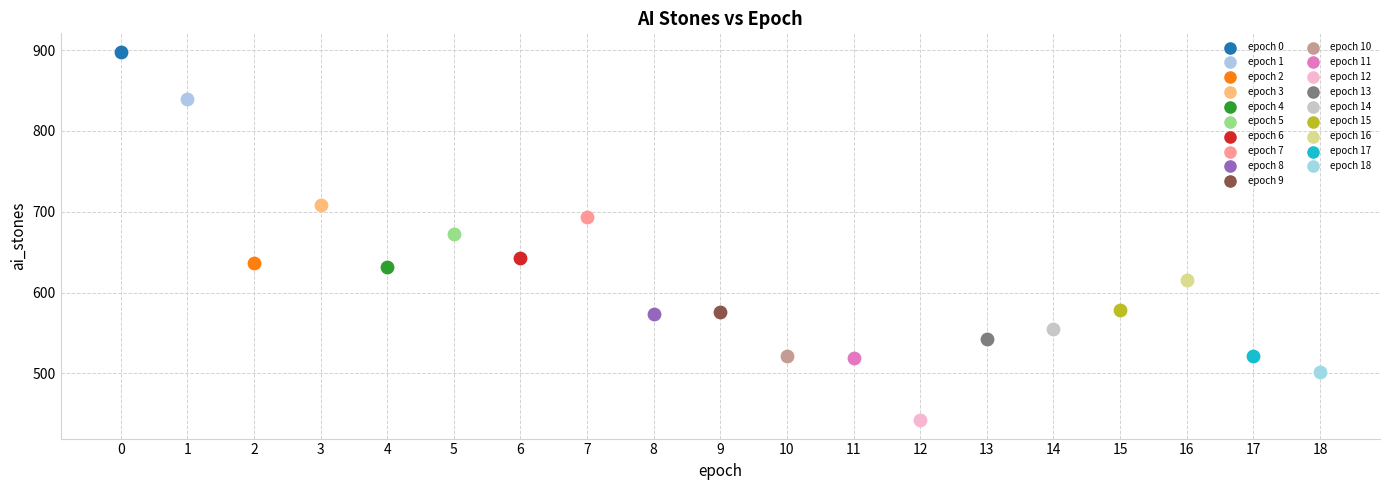

Which series reaches the maximum Y coordinate?

epoch 0